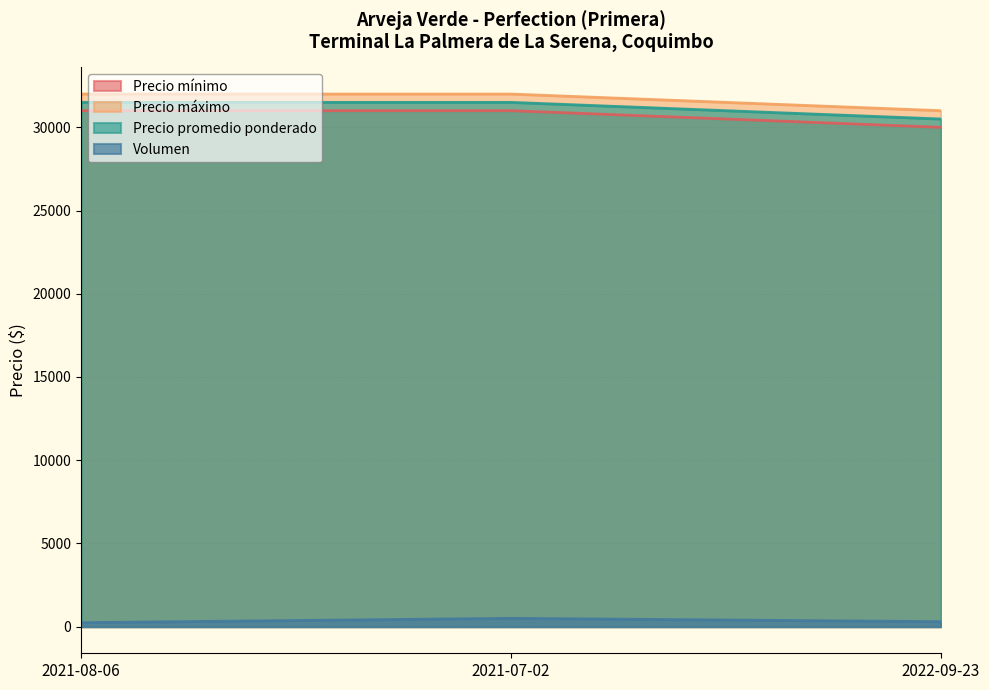

What is the difference between the maximum and minimum values in the Precio mínimo series?

1000